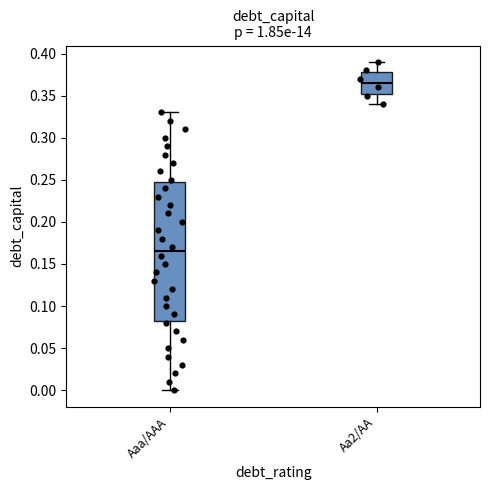

Where does the median line of the box for Aaa/AAA sit on the y-axis? The values are not printed on the chart, so give them approximately, as read against the axis.

0.165